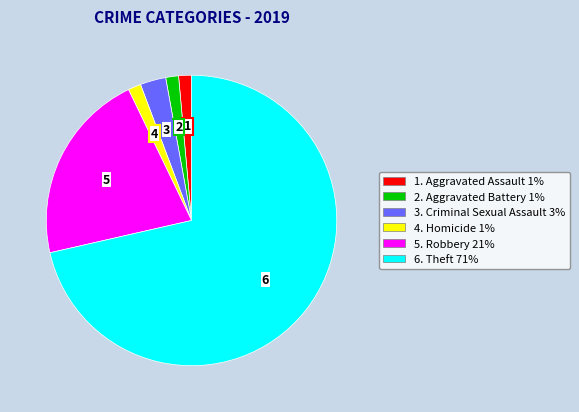

To the nearest percent, what is the difference between the largest and smallest slice percentages?

70%